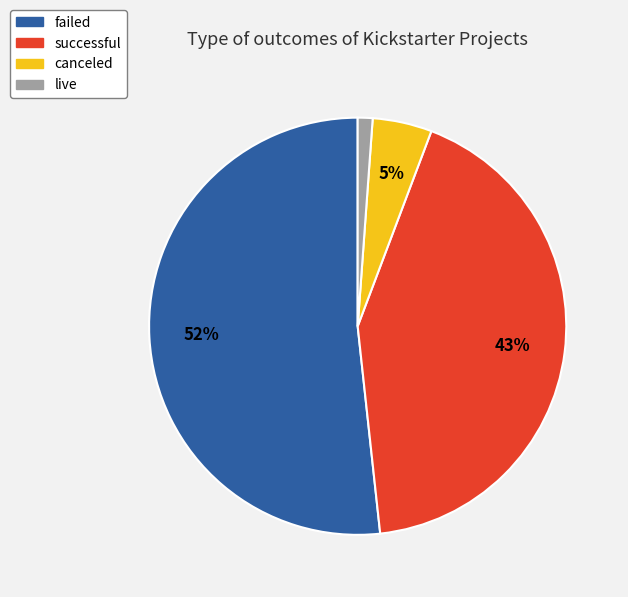

The canceled slice represents 13% of the pie. True or false?

False